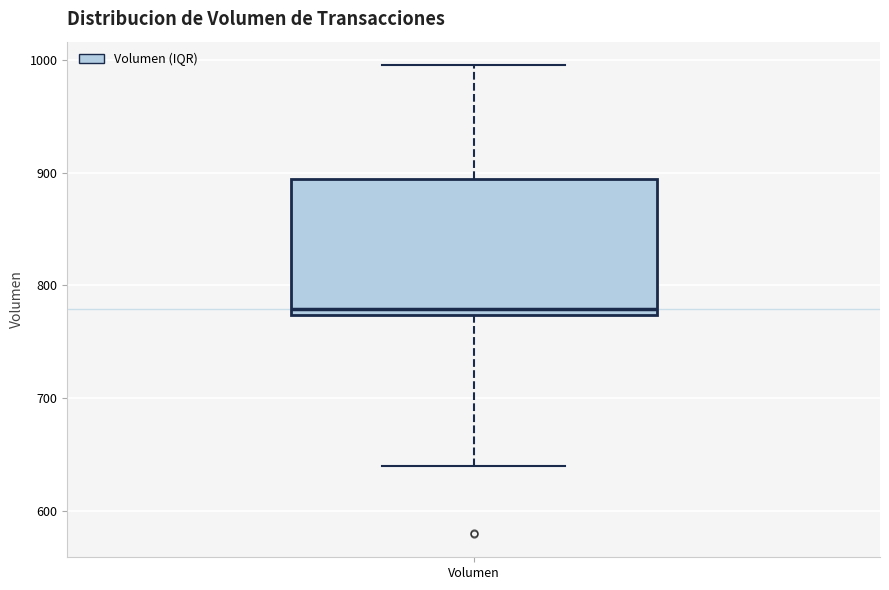

Read this box plot against the y-axis: the position of the median line, the range covered by the box, and the ends of both whiskers. The values are not printed on the chart, so give them approximately, as read against the axis.

median 780, box 770 to 890, whiskers 640 to 1000